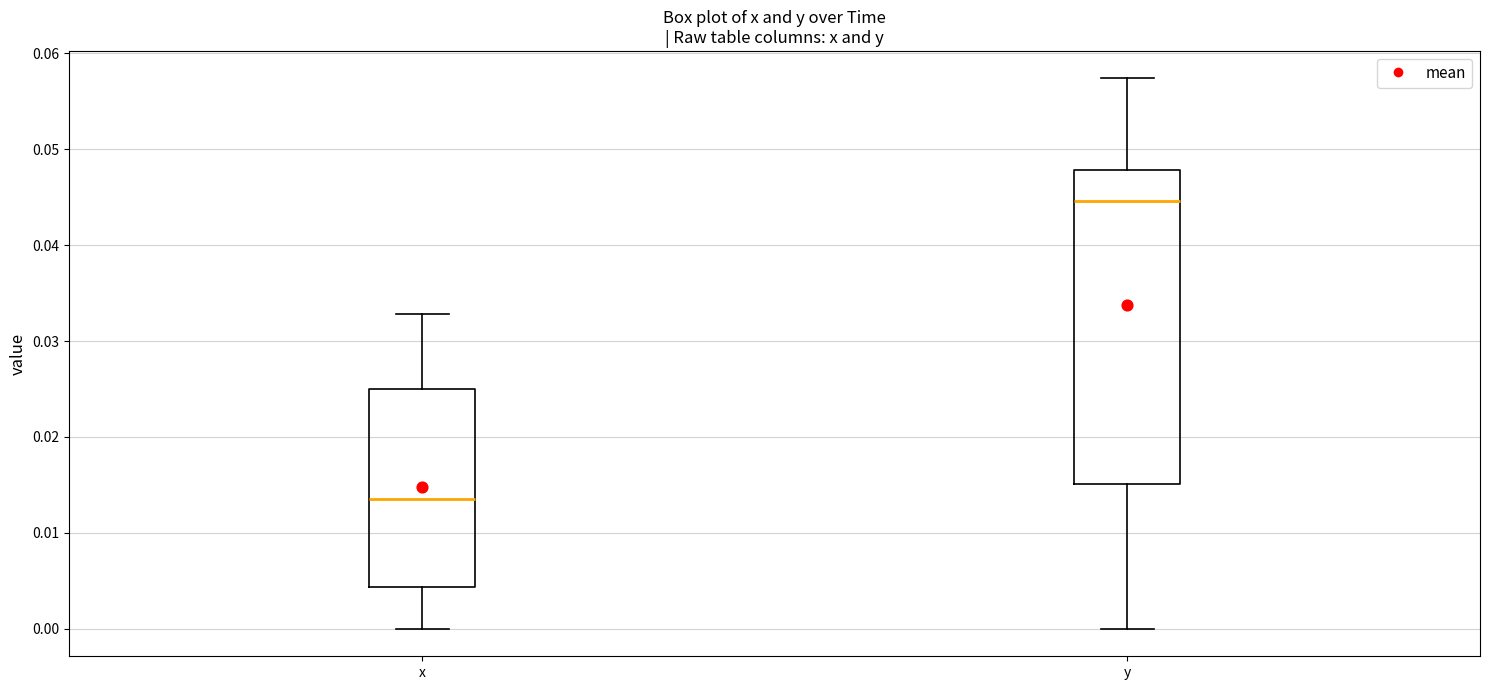

Reading left to right, transcribe this box plot: for each box, give where its median line is, the range the box spans, and where its two whiskers end, as read against the y-axis. The values are not printed on the chart, so give them approximately, as read against the axis.

x: median 0.014, box 0.004 to 0.025, whiskers 0.000 to 0.033
y: median 0.045, box 0.015 to 0.048, whiskers 0.000 to 0.057